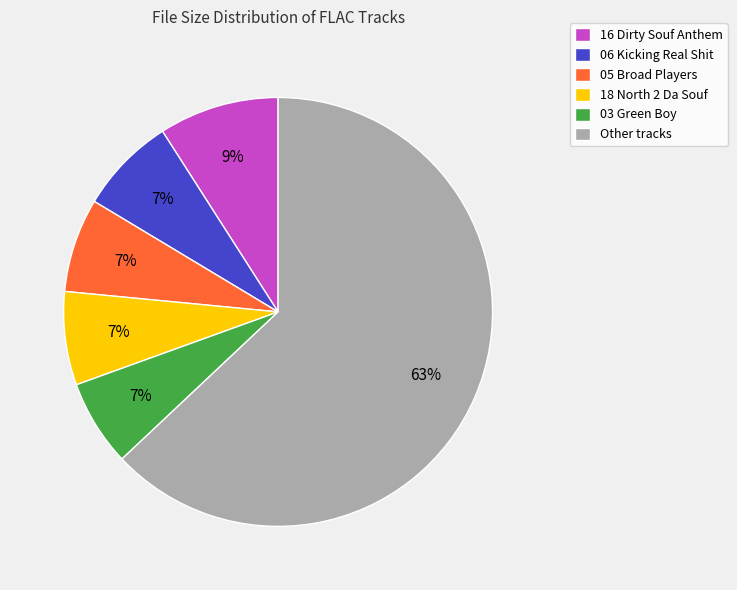

Which category accounts for the majority?

Other tracks